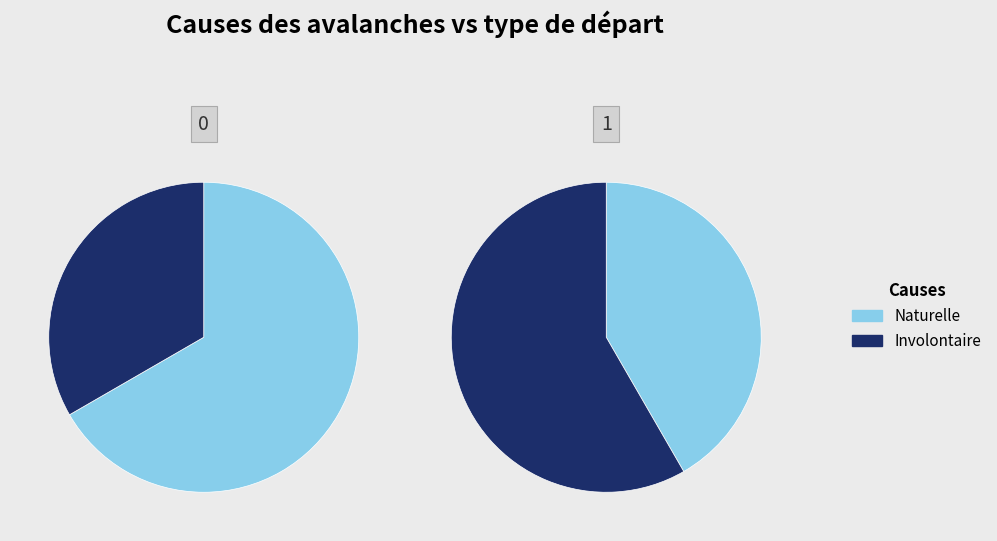

Which series has the widest spread of values?

naturelle